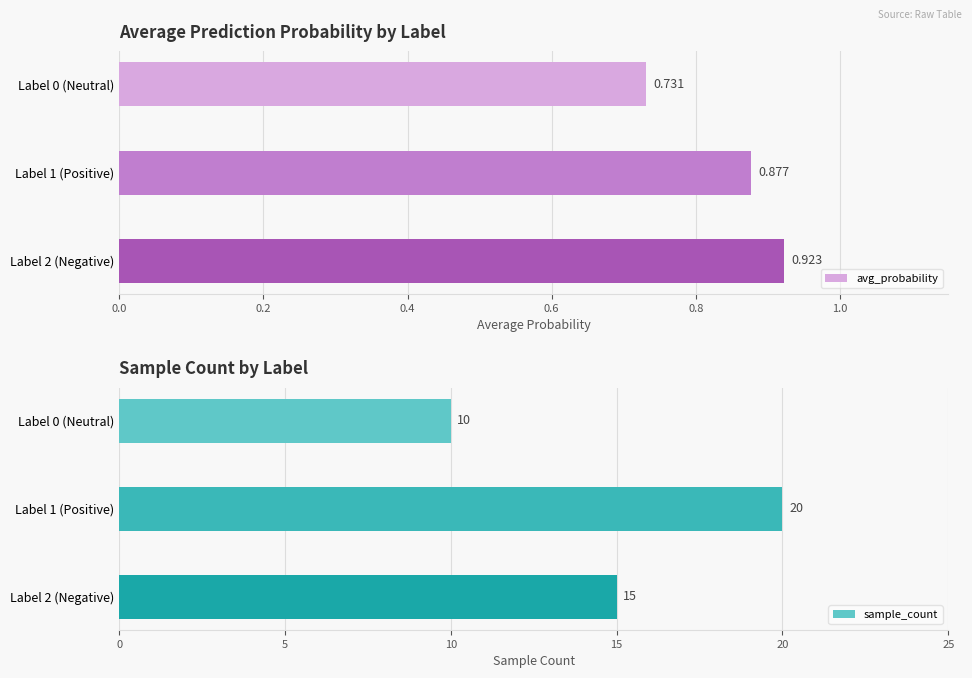

What is the minimum value shown in the chart?

0.7